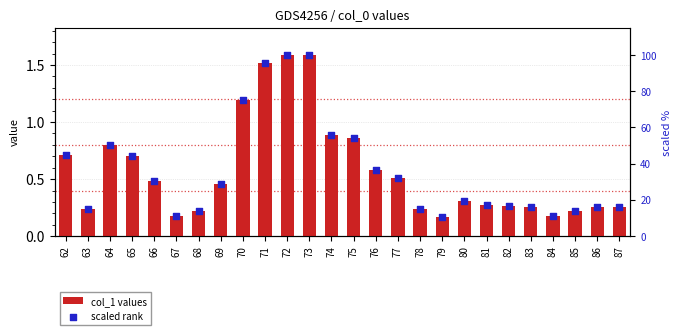

At which category is the sum across all series the highest?

73